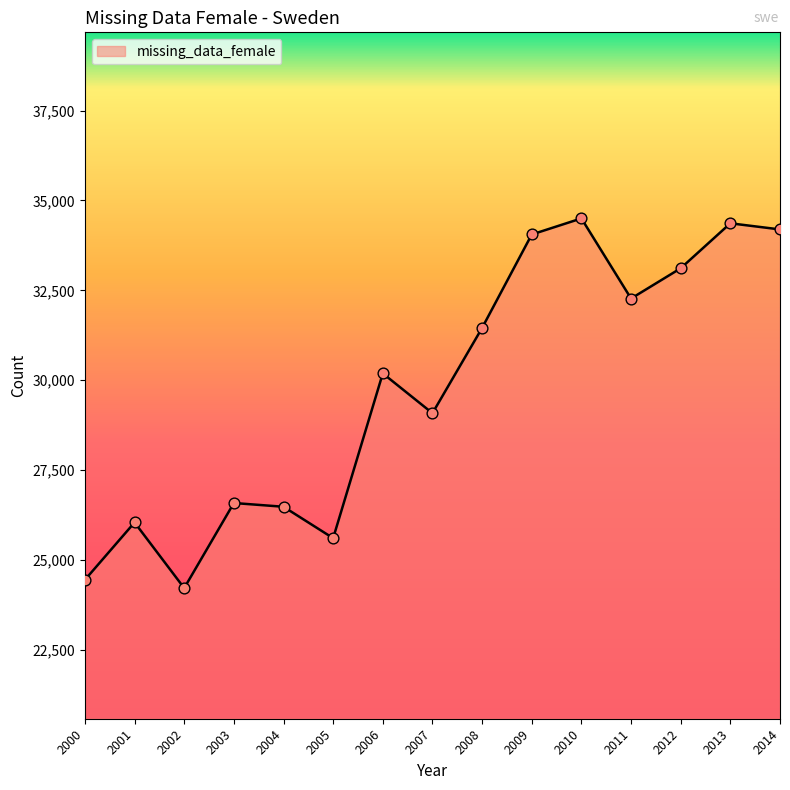

What is the ratio of the value at 2014 to the value at 2010?

1.0